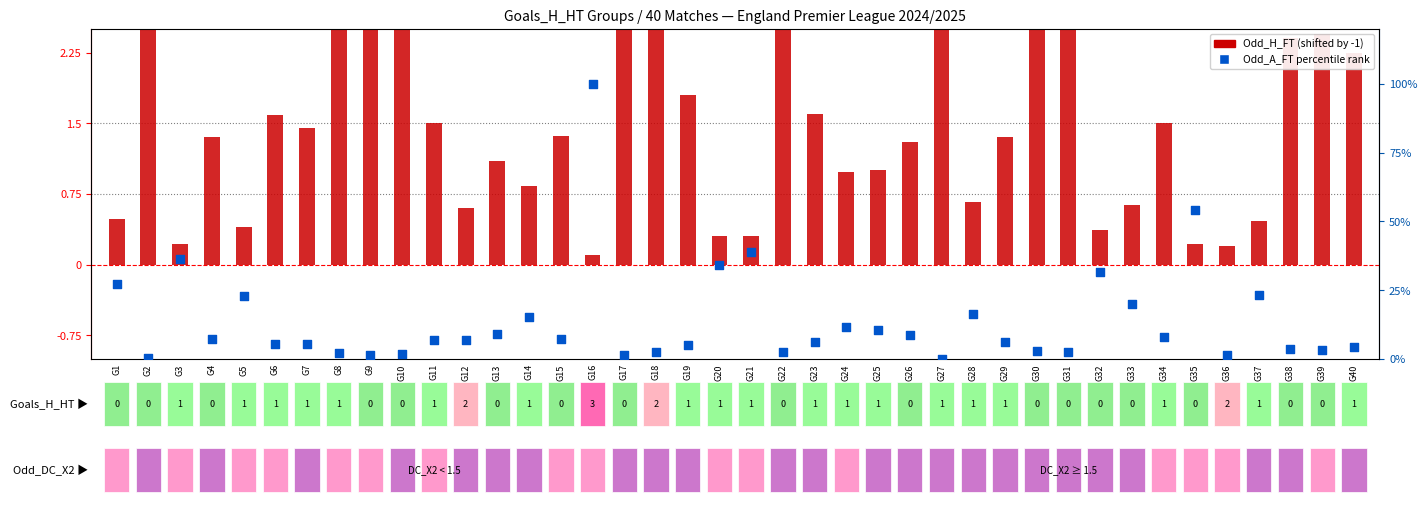

What is the total value across all series at G15?

8.7